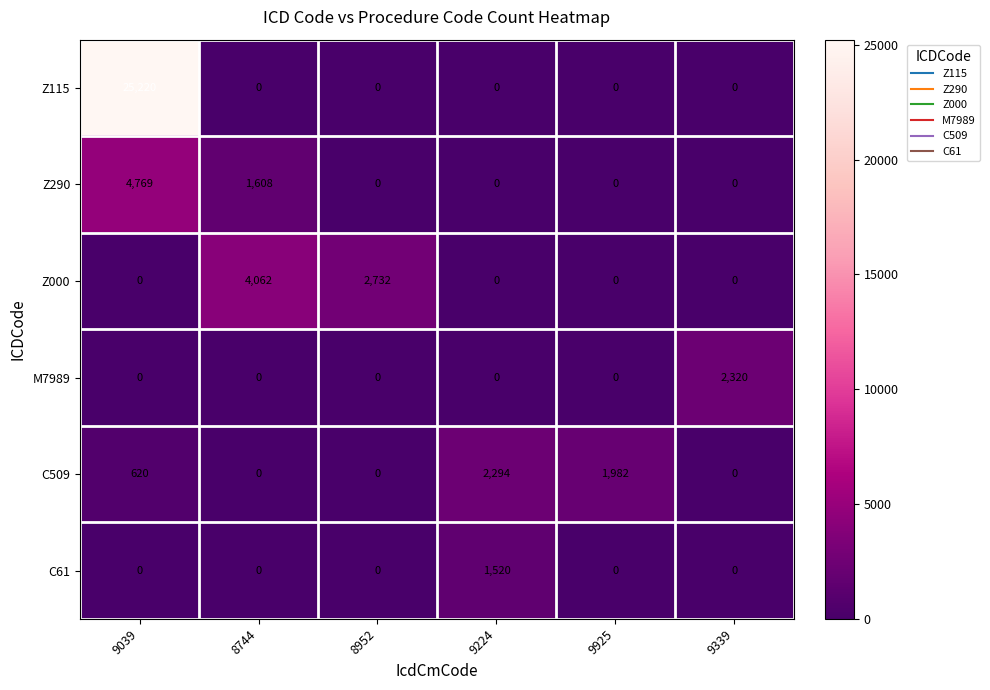

How many data points in C61 are above 0?

1